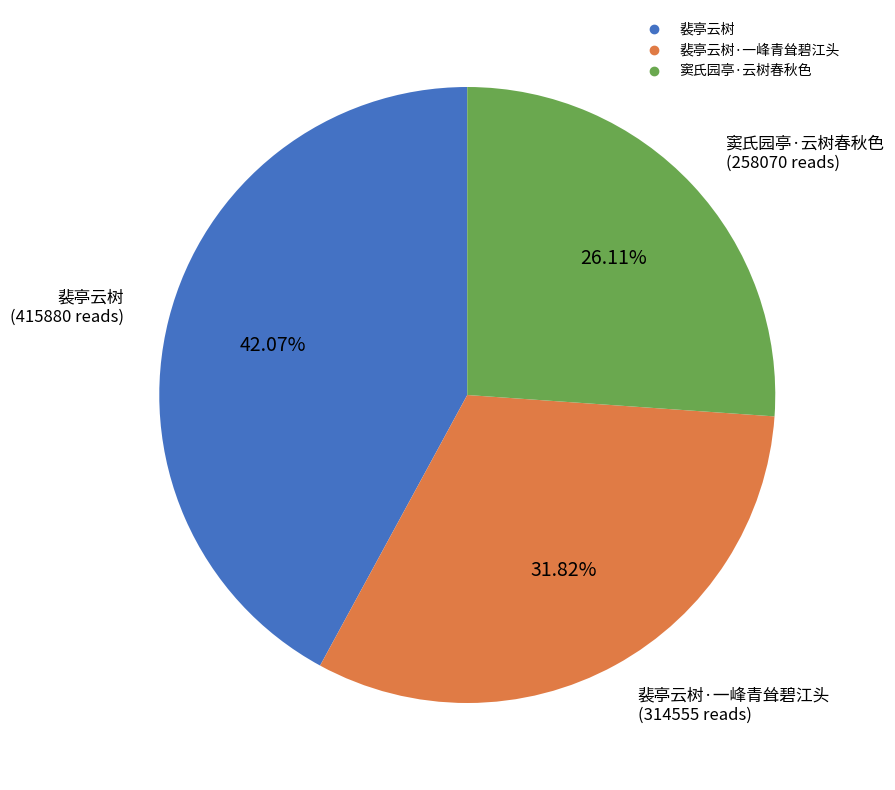

Is there a majority slice in this chart?

No